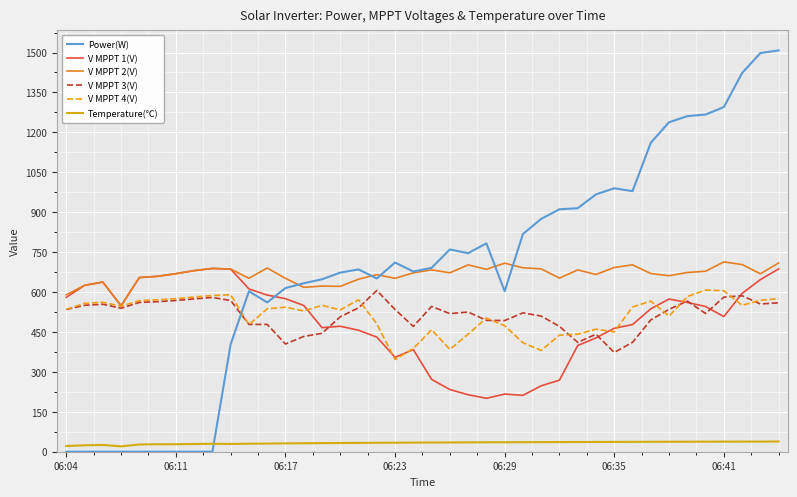

Which series has the widest spread of values?

Power(W)